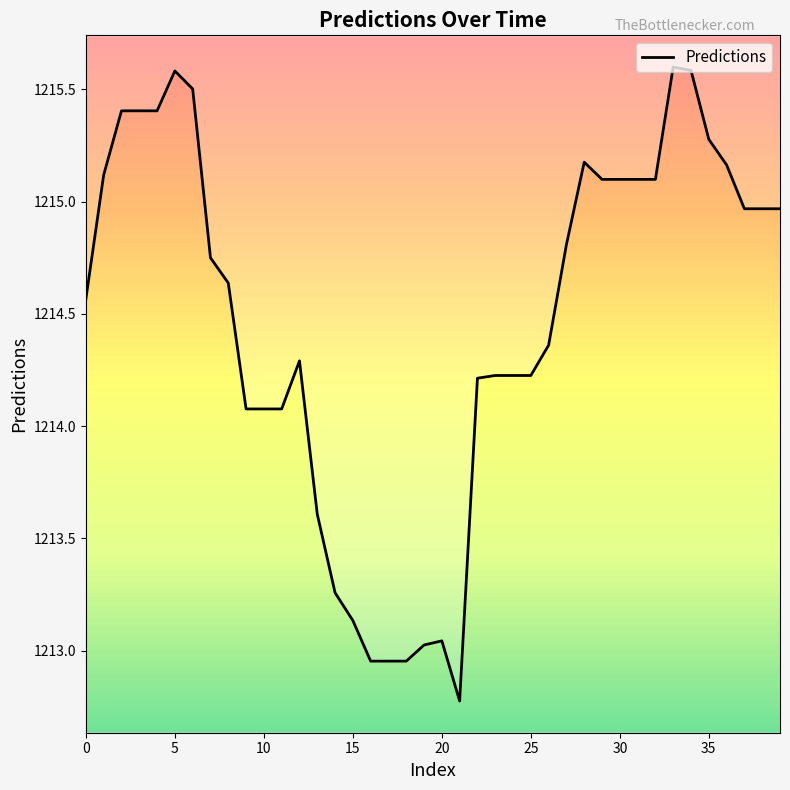

What is the difference between the second highest and second lowest values?

2.6